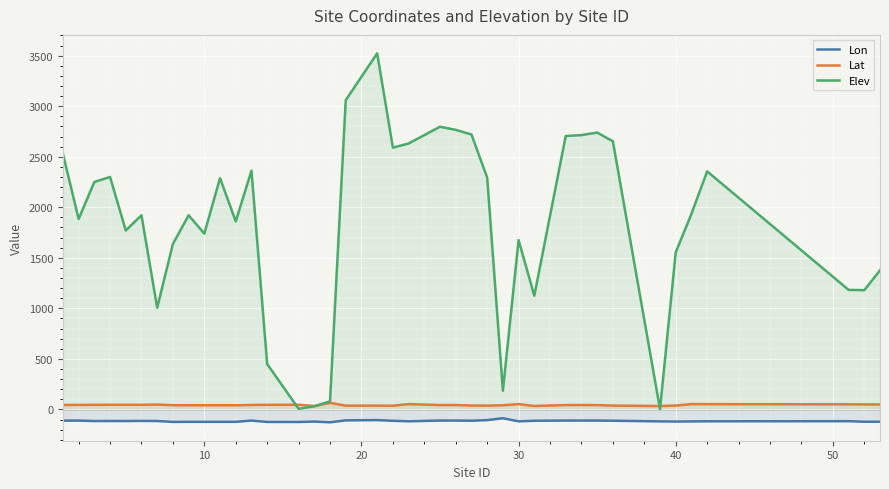

Which series has the widest spread of values?

Elev